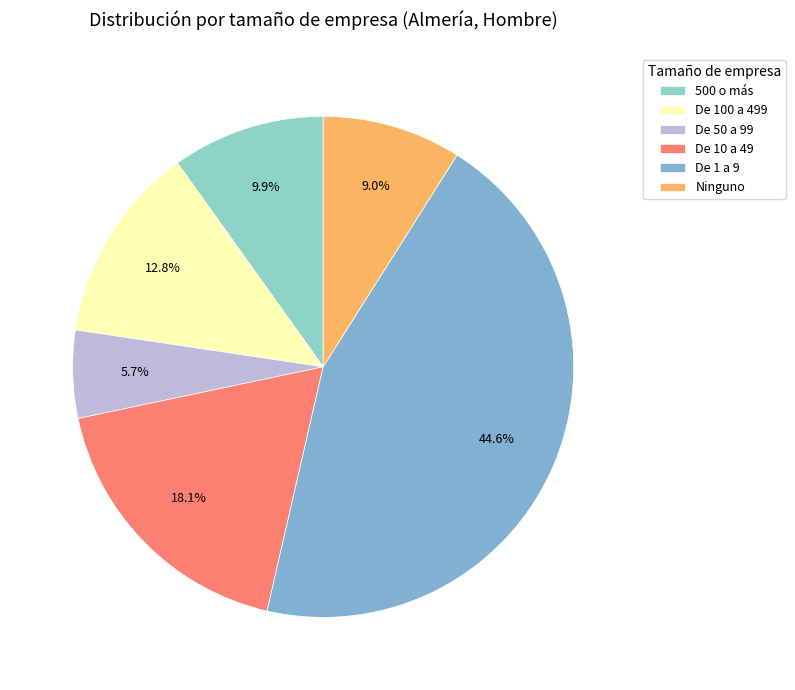

Rank the categories by value from lowest to highest.

De 50 a 99, Ninguno, 500 o más, De 100 a 499, De 10 a 49, De 1 a 9